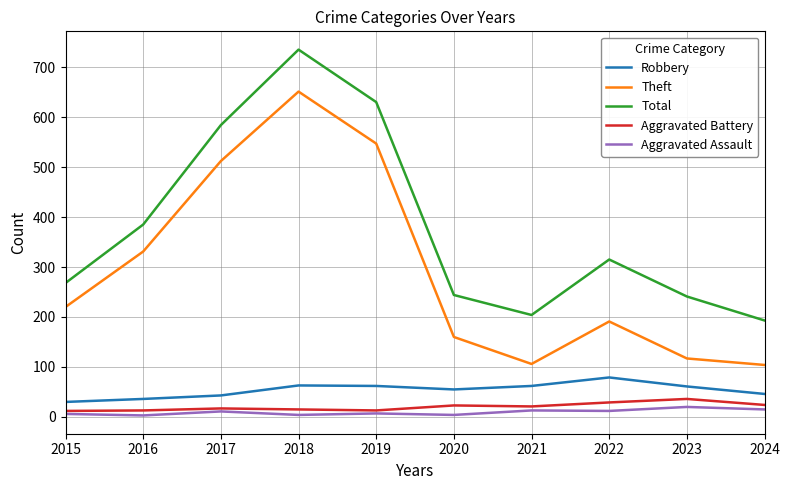

True or false: Aggravated Battery and Theft cross at least once.

False